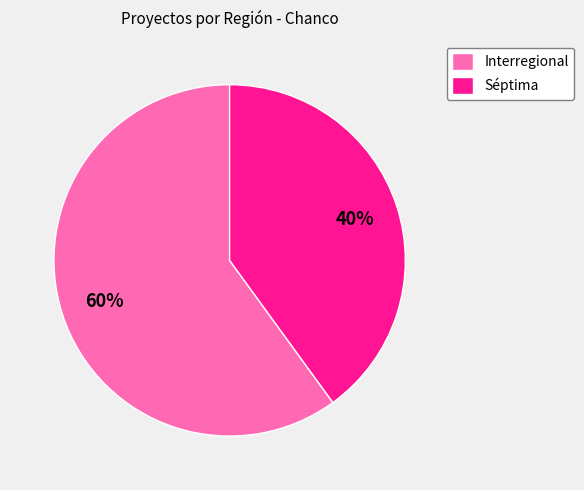

How many segments does this pie chart have?

2